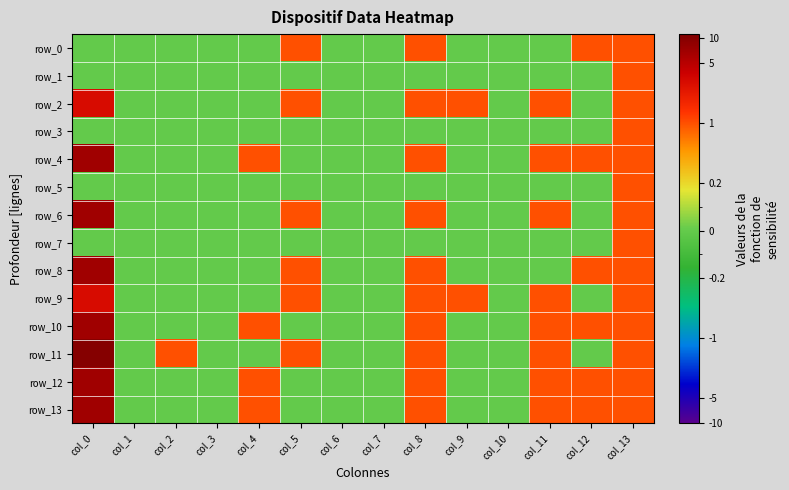

The value of row_8 at col_4 is 2. True or false?

False